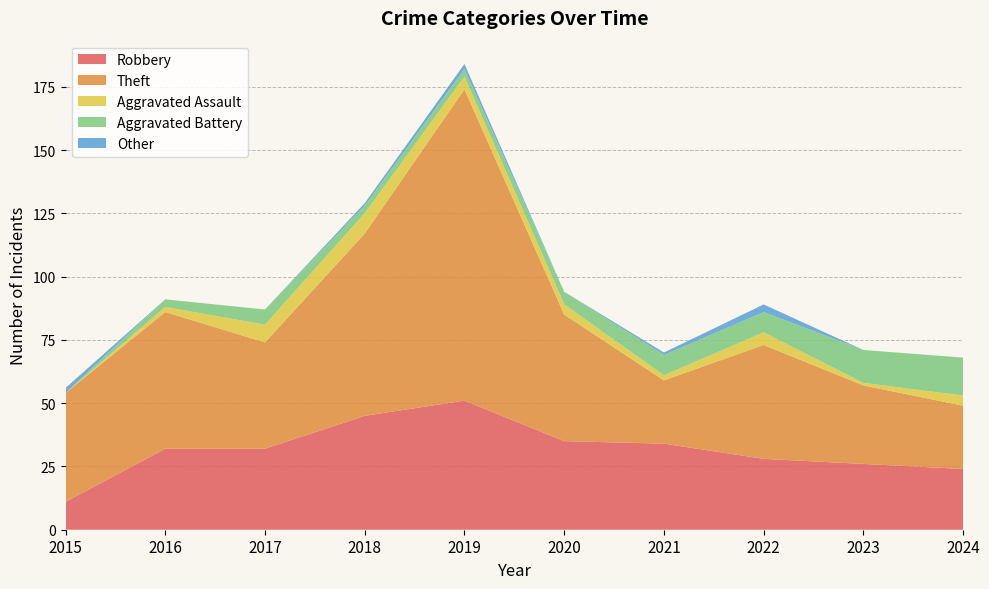

Reading right to left, what are all the values shown in this chart?

Robbery: 24	26	28	34	35	51	45	32	32	11
Theft: 25	31	45	25	50	123	72	42	54	43
Aggravated Assault: 4	1	5	2	4	5	8	7	2	0
Aggravated Battery: 15	13	8	8	5	3	3	6	3	0
Other: 0	0	3	1	0	2	1	0	0	2